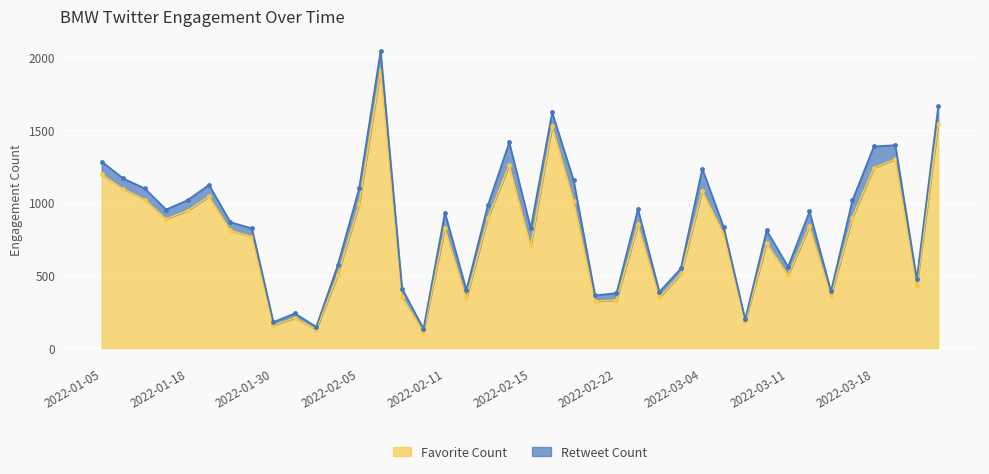

At which category does the data reach its first local peak?

2022-01-21